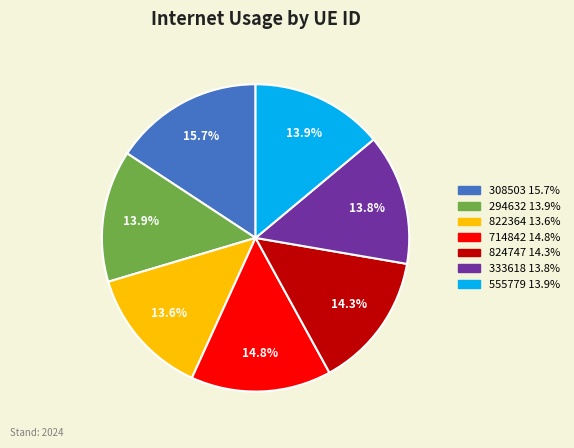

To the nearest percent, what is the average slice percentage?

14%